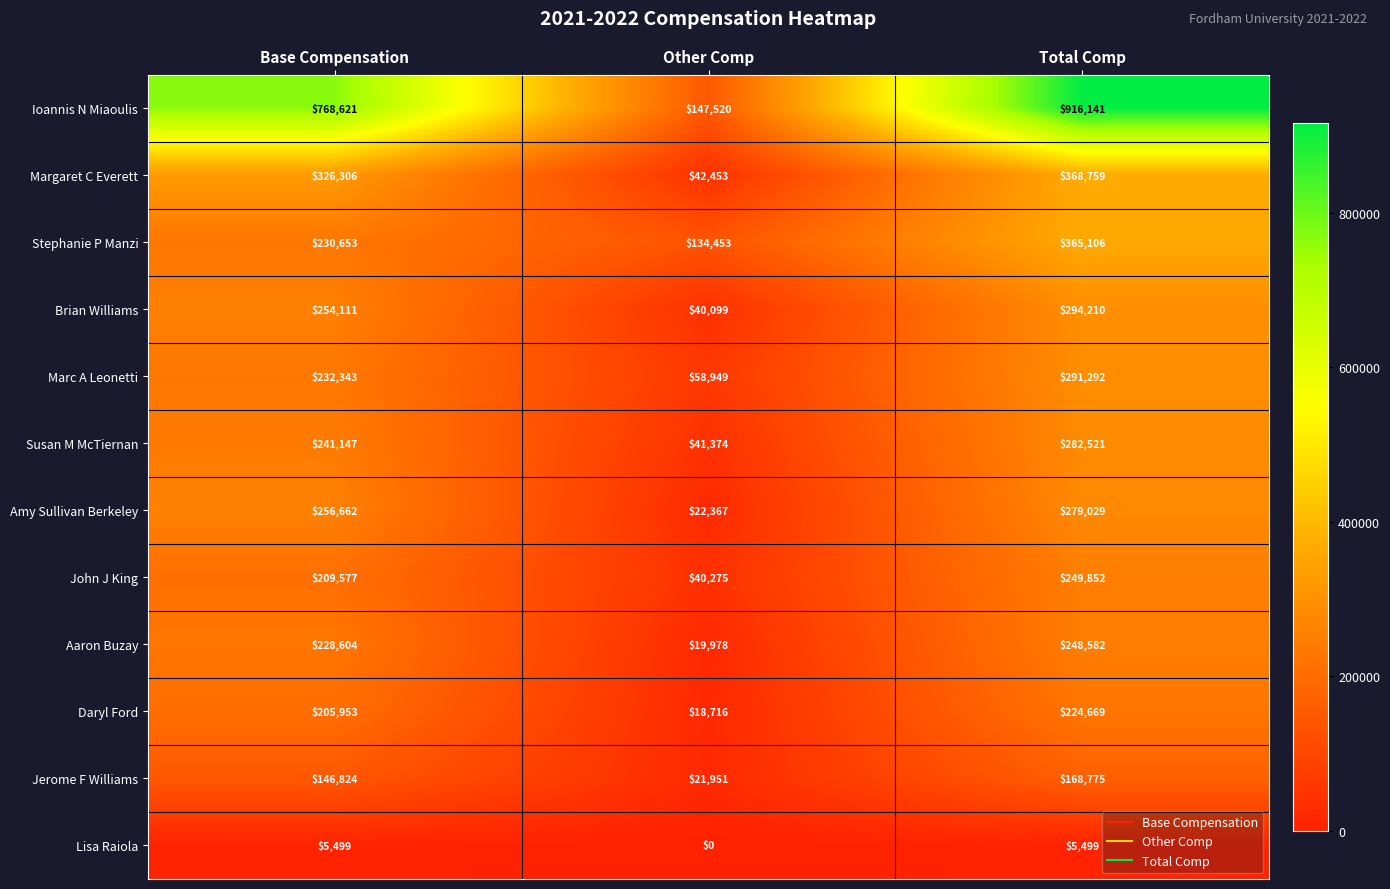

Rank the series at Other Comp from lowest to highest value.

Lisa Raiola, Daryl Ford, Aaron Buzay, Jerome F Williams, Amy Sullivan Berkeley, Brian Williams, John J King, Susan M McTiernan, Margaret C Everett, Marc A Leonetti, Stephanie P Manzi, Ioannis N Miaoulis